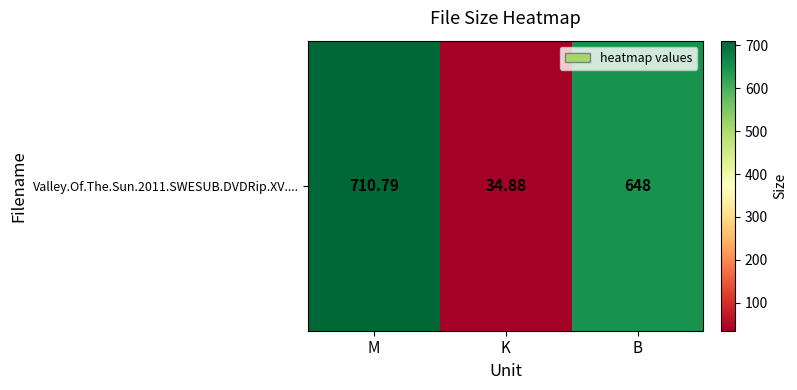

List the labels in order of value, largest first.

M, B, K